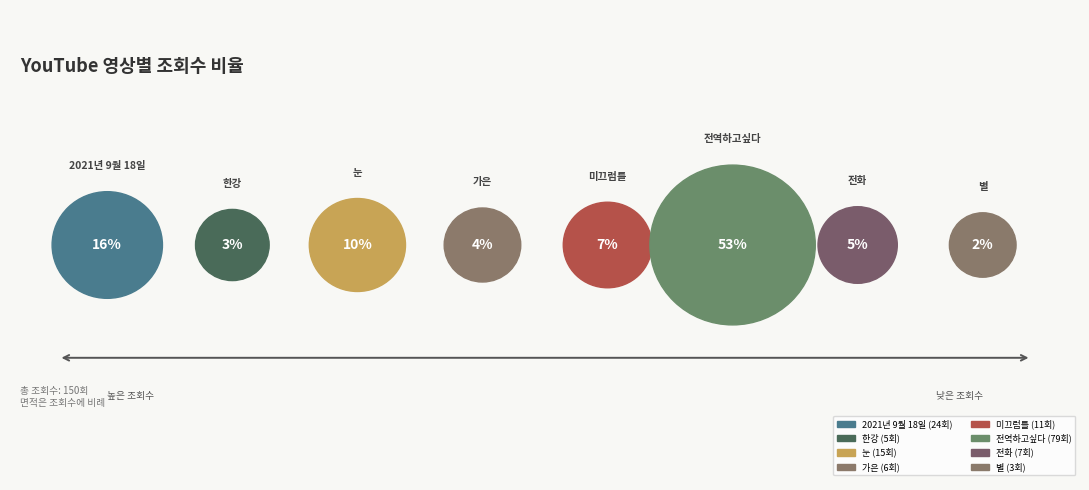

Rank the categories by value from lowest to highest.

별, 한강, 가은, 전화, 미끄럼틀, 눈, 2021년 9월 18일, 전역하고싶다